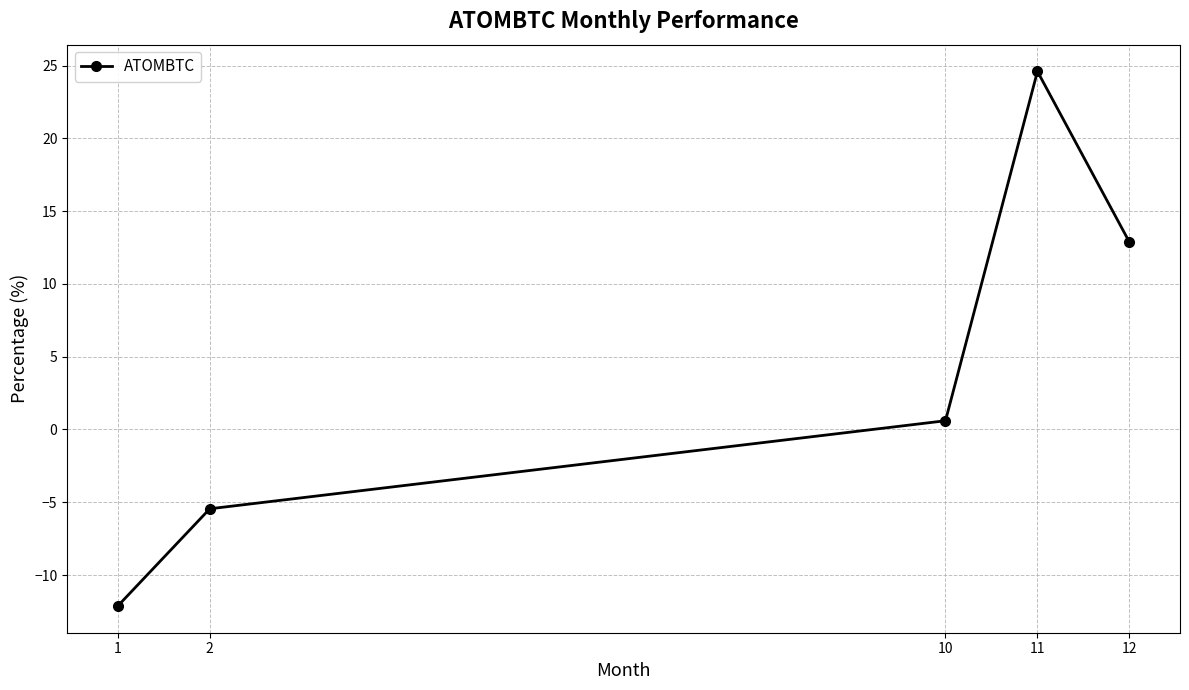

What is the change in value from 1 to 10?

+12.7